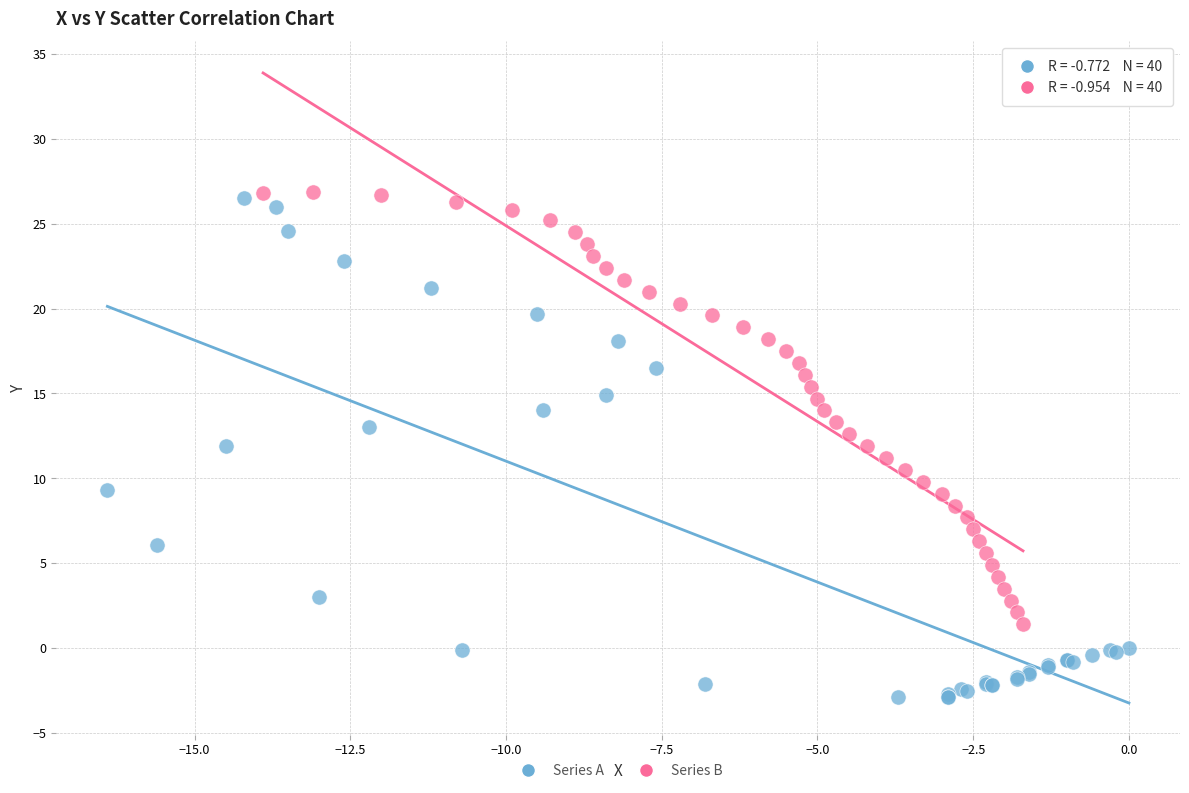

Which series contains the lowest Y value?

Series A